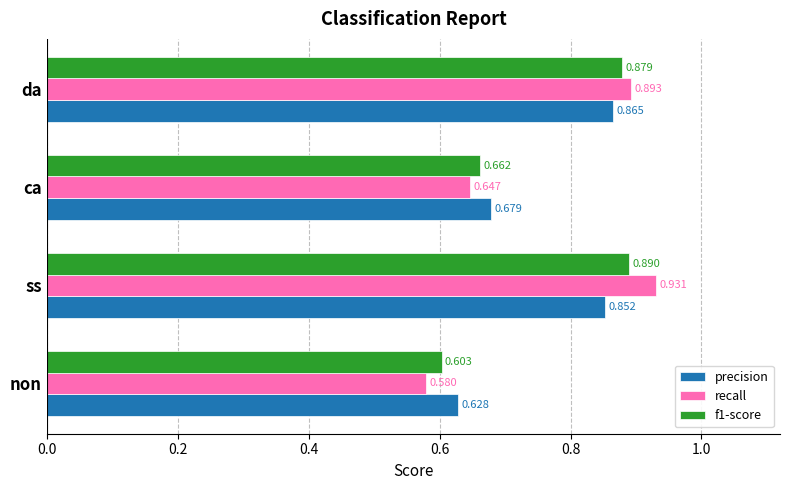

List the labels in order of recall value, largest first.

ss, da, ca, non